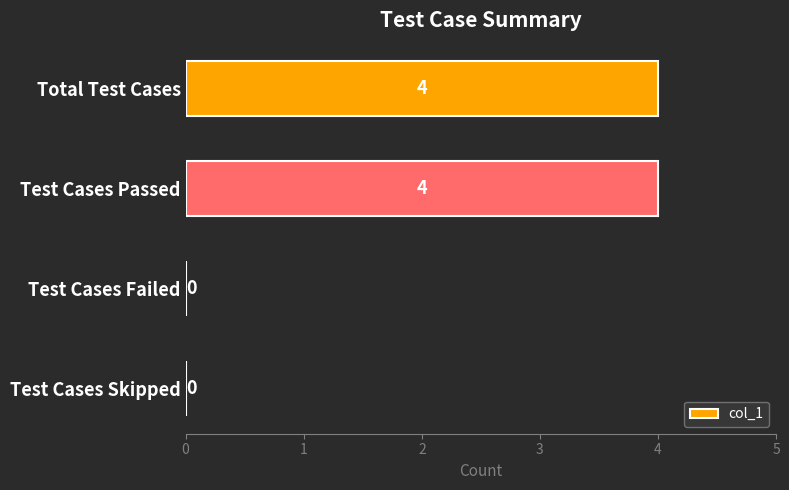

Reading bottom to top, extract all data points from this chart.

Test Cases Skipped=0	Test Cases Failed=0	Test Cases Passed=4	Total Test Cases=4